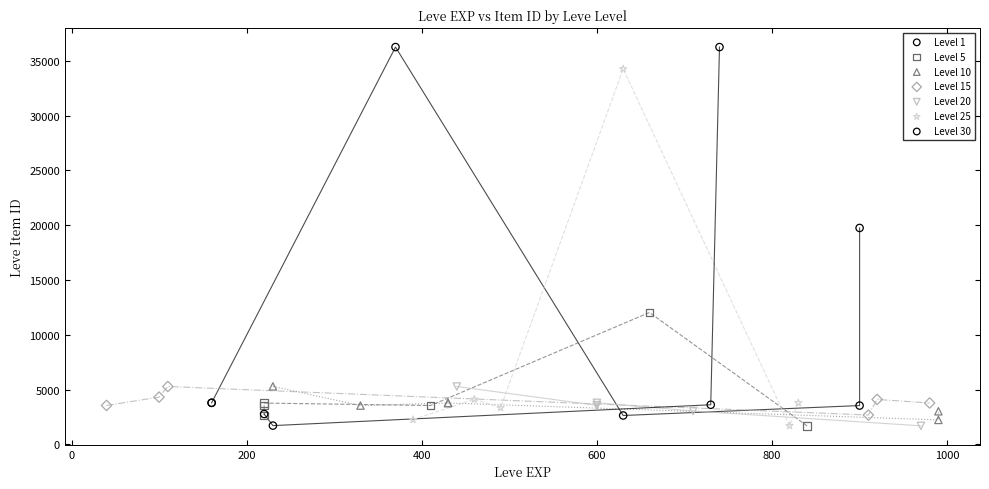

Which series has the widest spread of Y values?

Level 30